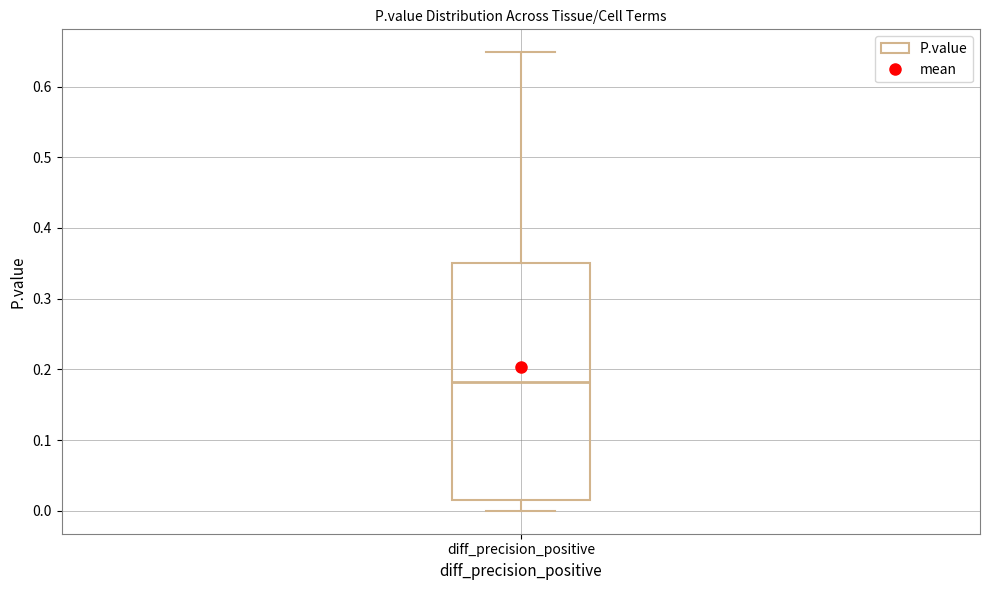

Where does the median line of the box for diff_precision_positive sit on the y-axis? The values are not printed on the chart, so give them approximately, as read against the axis.

0.18